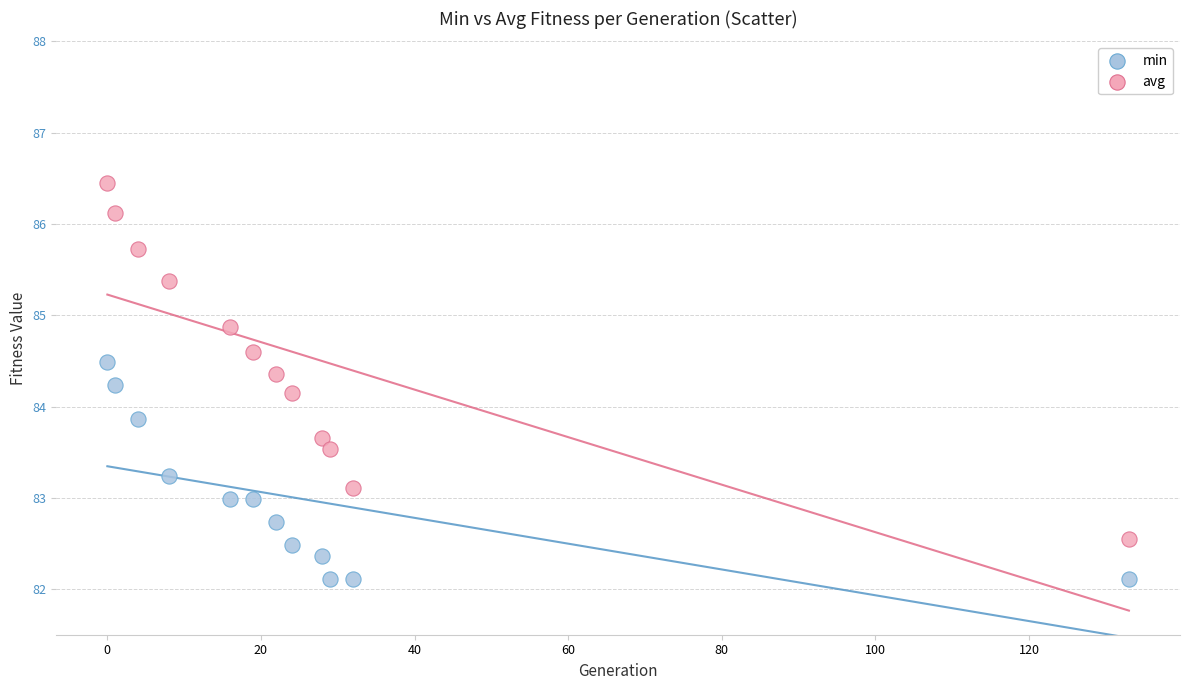

Which series reaches the maximum Y coordinate?

avg